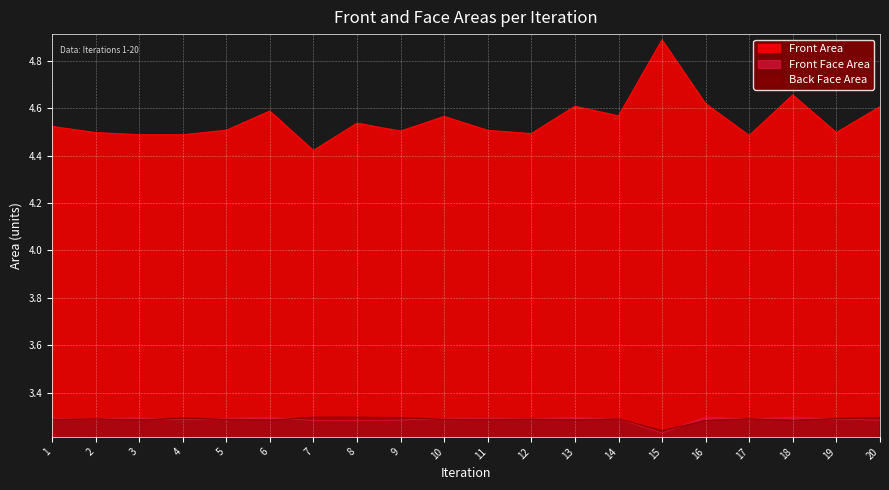

True or false: Back Face Area and Front Area intersect in this chart.

False